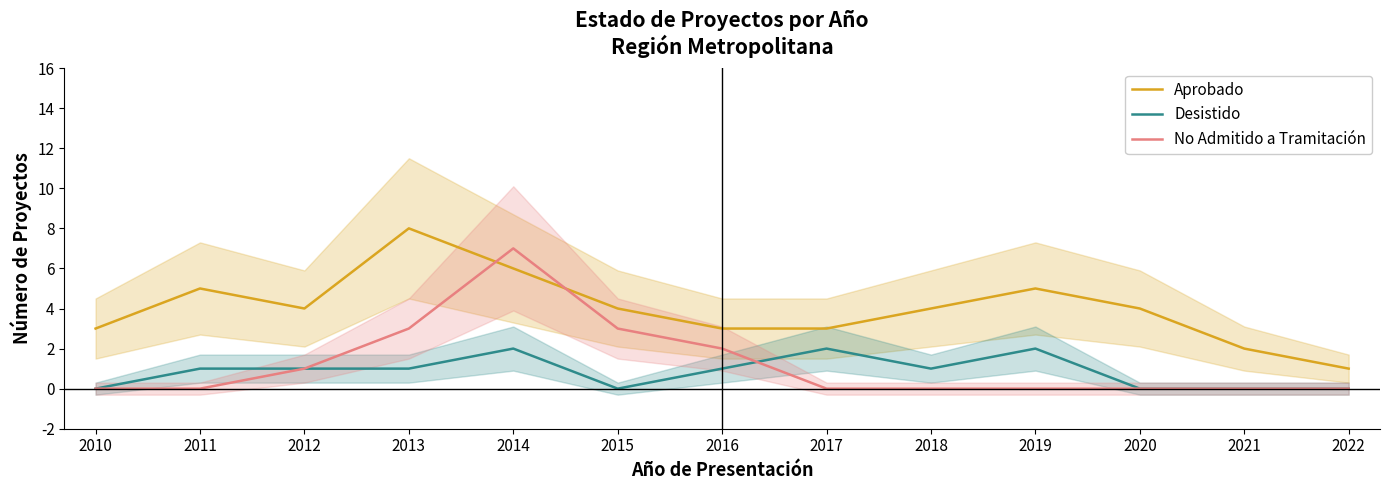

Which series has the largest total across all categories?

Aprobado